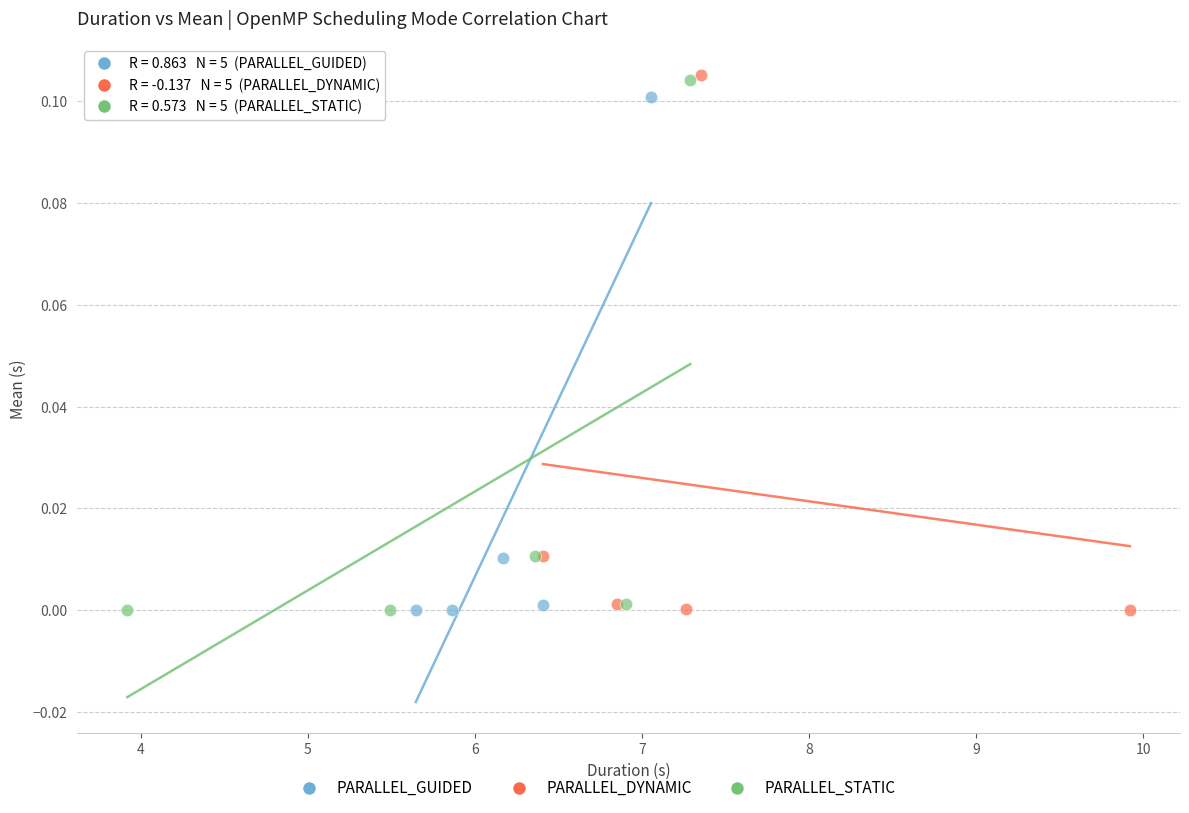

Which series has the widest spread of Y values?

PARALLEL_DYNAMIC